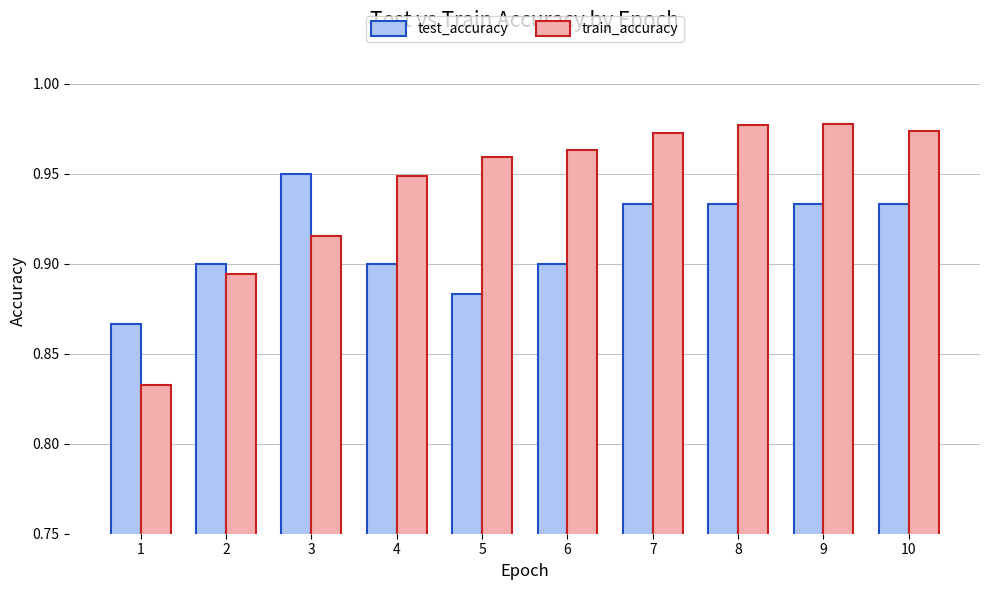

The test_accuracy series shows 1.4 at 2. True or false?

False